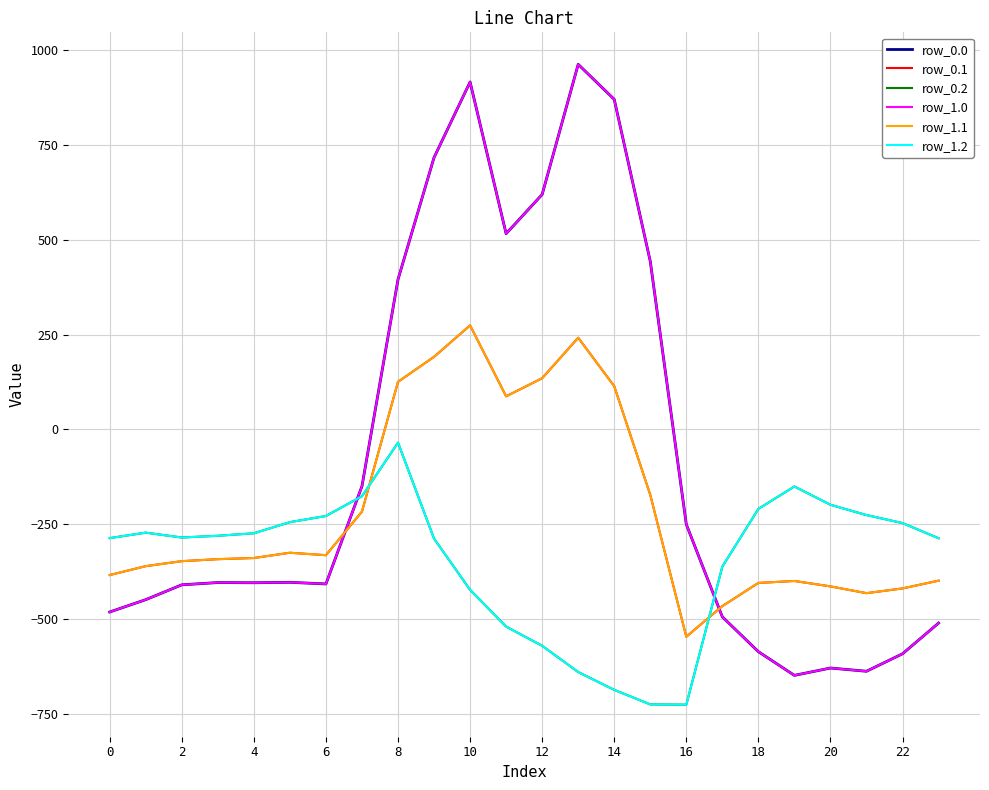

List the series in order of their peak value, lowest first.

row_0.2, row_1.2, row_0.1, row_1.1, row_0.0, row_1.0